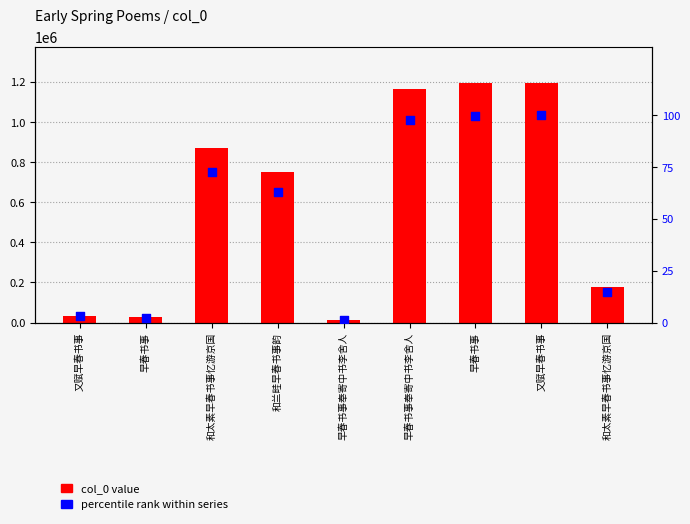

What are all the series names shown in the legend?

col_0 value, percentile rank within series